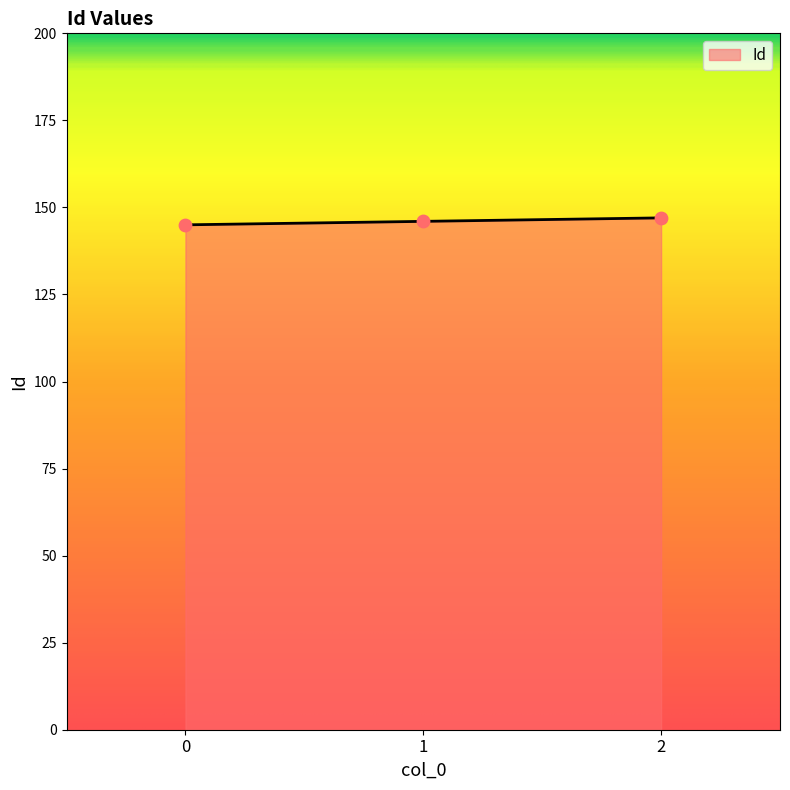

What is the change in value from 0 to 1?

+1